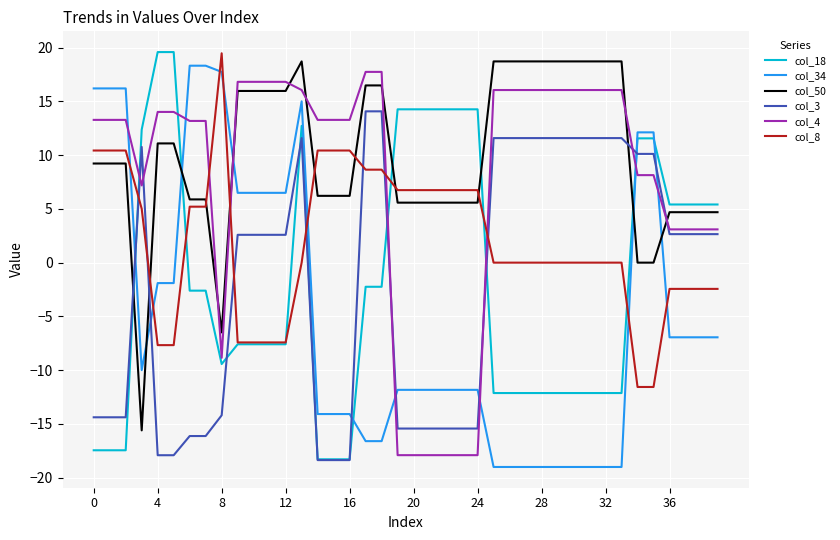

What is the minimum value for col_4?

-17.9